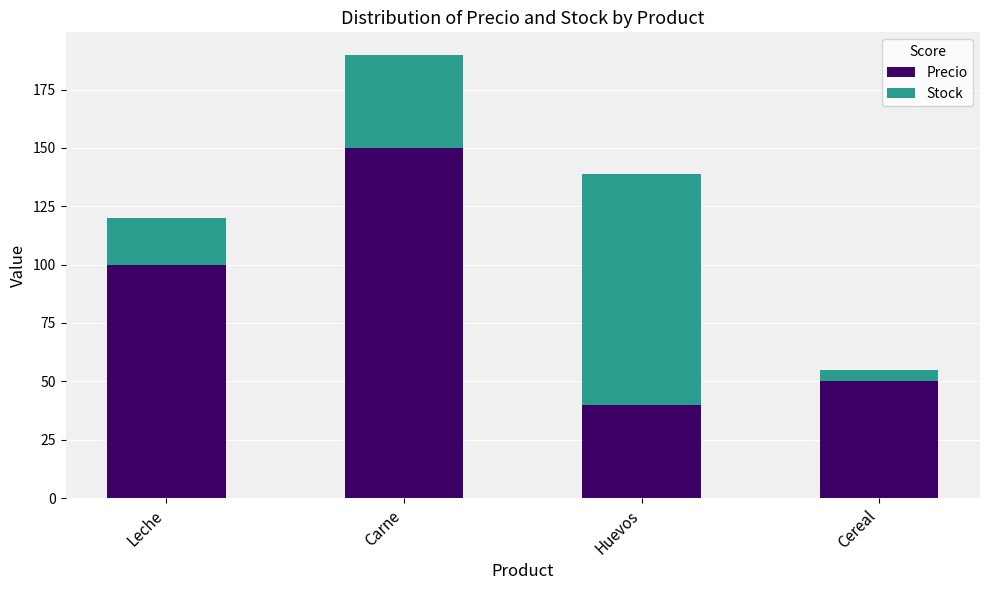

Reading right to left, transcribe the values for Precio.

Cereal=50	Huevos=40	Carne=150	Leche=100